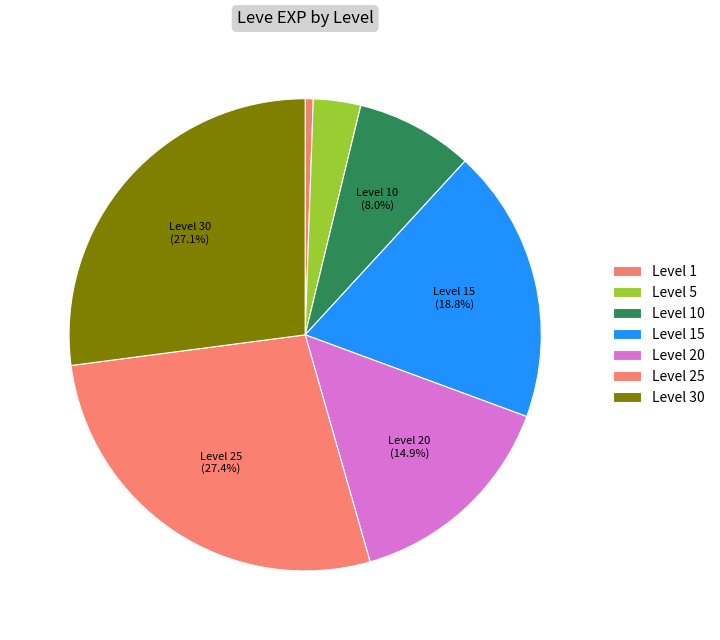

How many slices are in this pie chart?

7